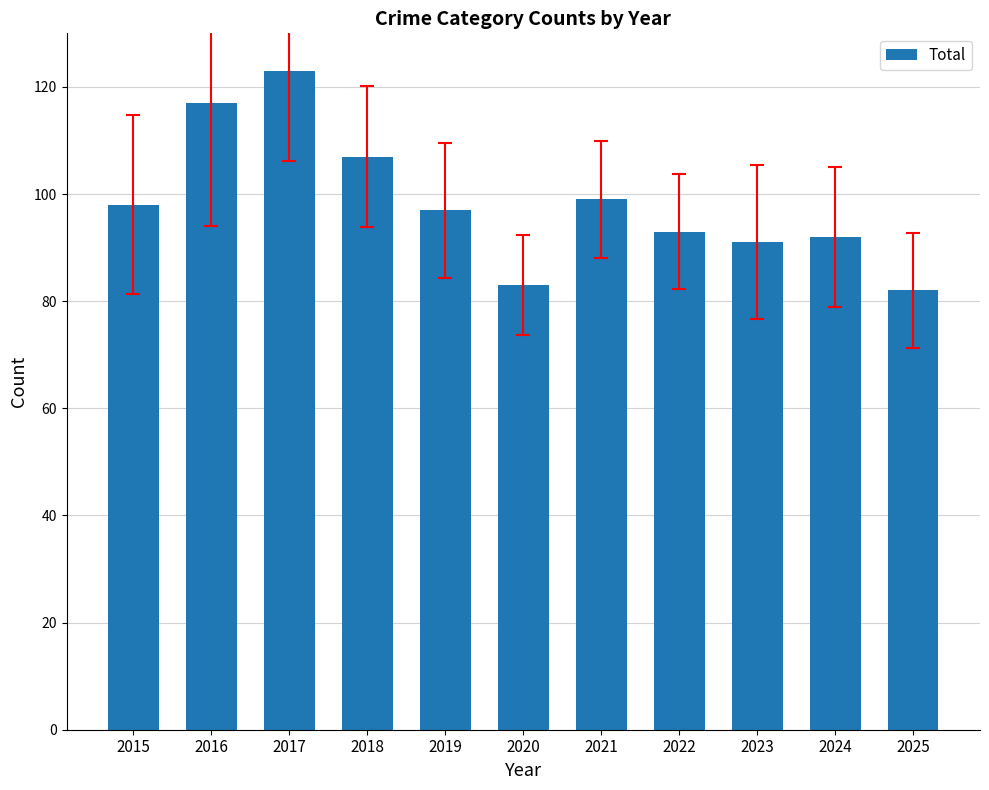

Which category has the highest value across all series?

2017